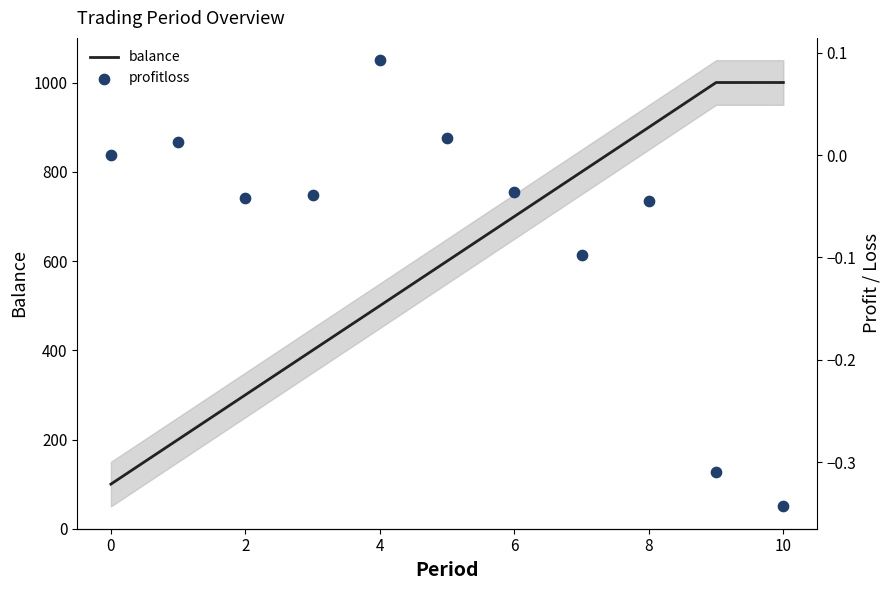

At how many categories does at least one series exceed 166?

10